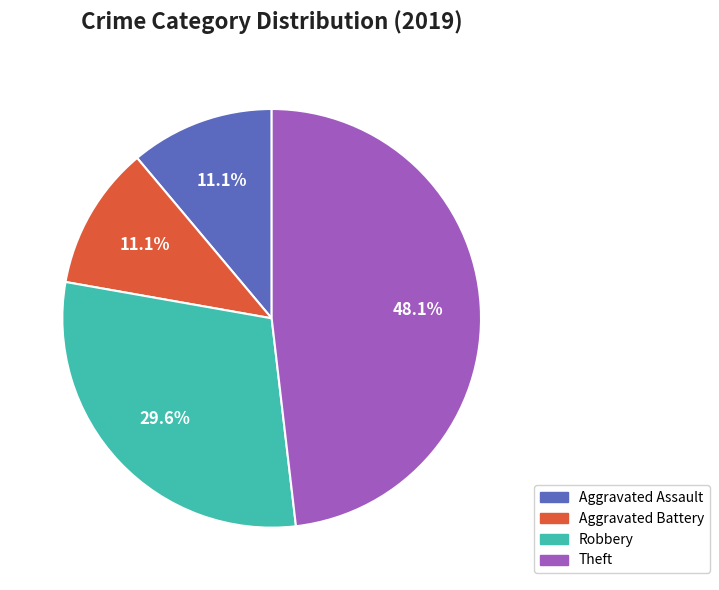

Combined, what portion of the pie is Aggravated Assault and Aggravated Battery?

22.2%